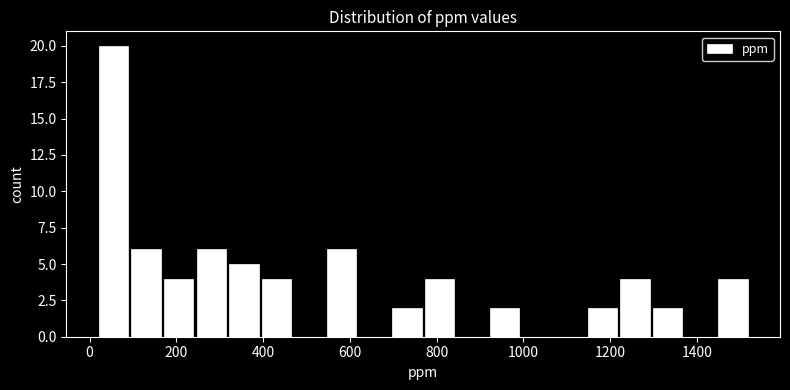

Around what value on the x-axis is the tallest bar? Give the approximate position of its centre, as read against the axis.

60